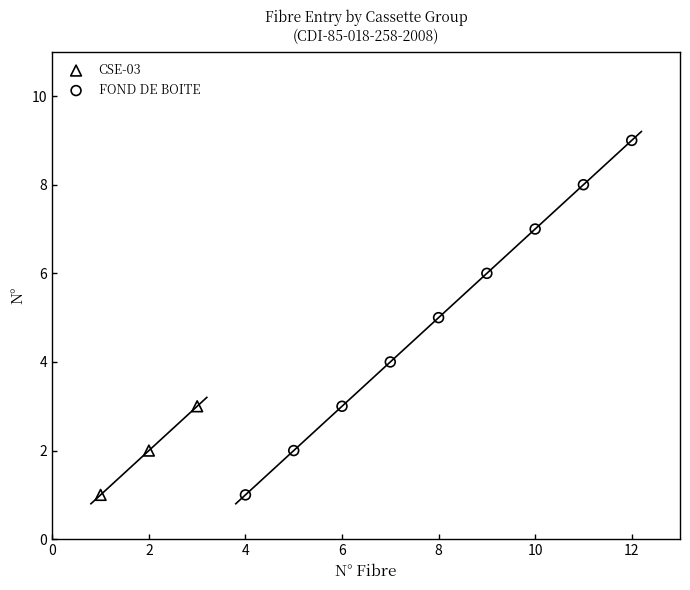

Which series contains the highest Y value?

FOND DE BOITE